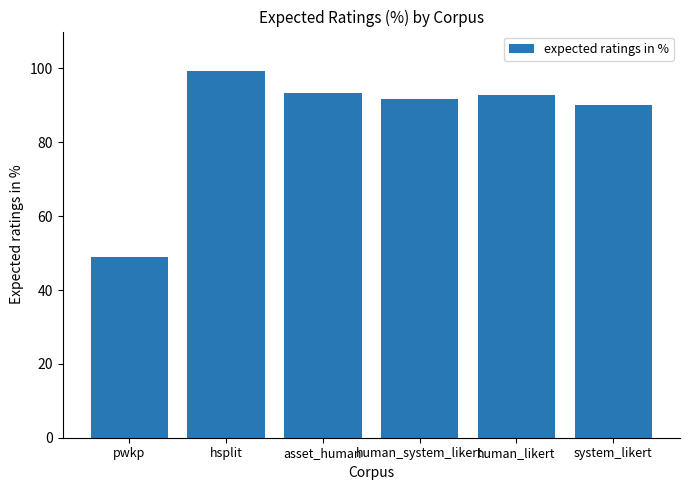

What is the label of the 2nd bar from the left?

hsplit